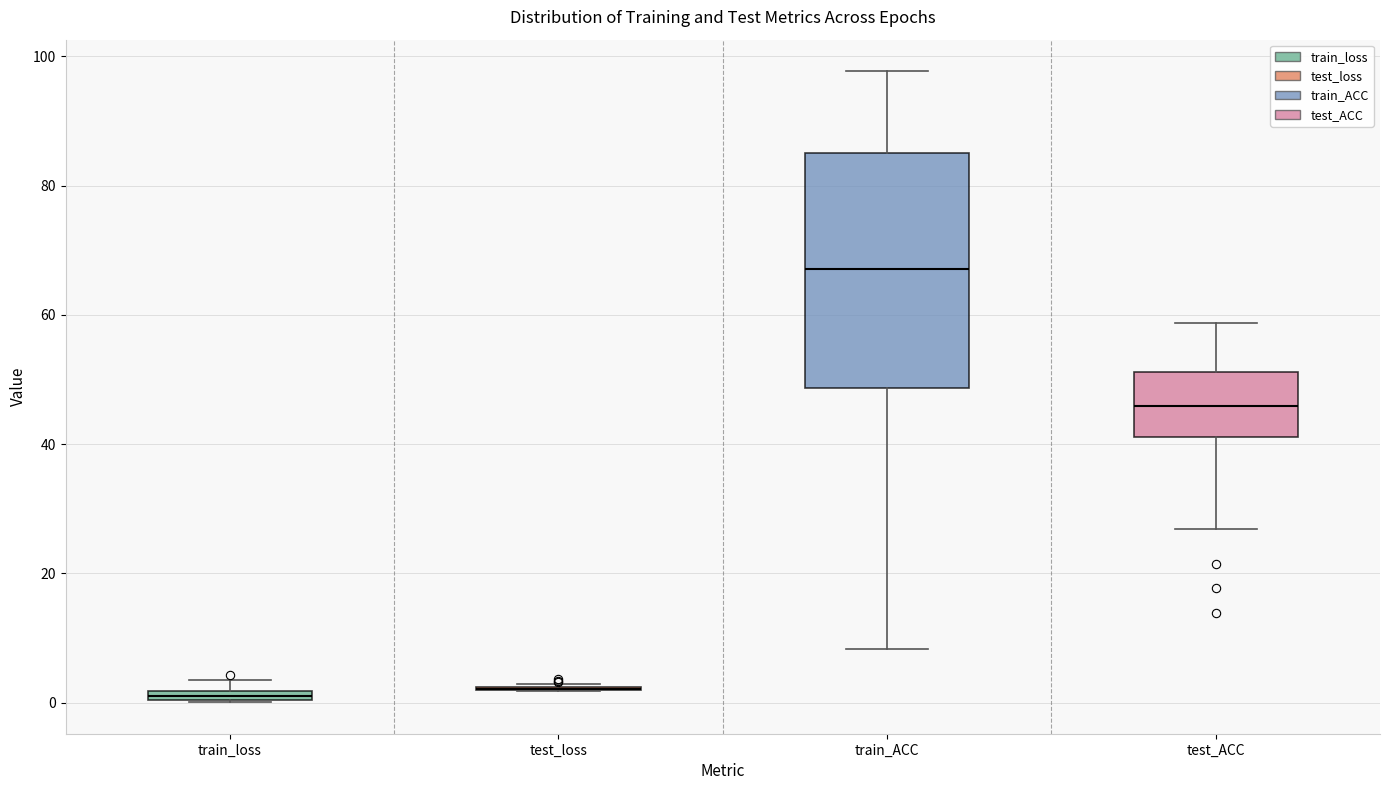

Where is the lower edge of the box for train_ACC on the y-axis? The values are not printed on the chart, so give them approximately, as read against the axis.

48